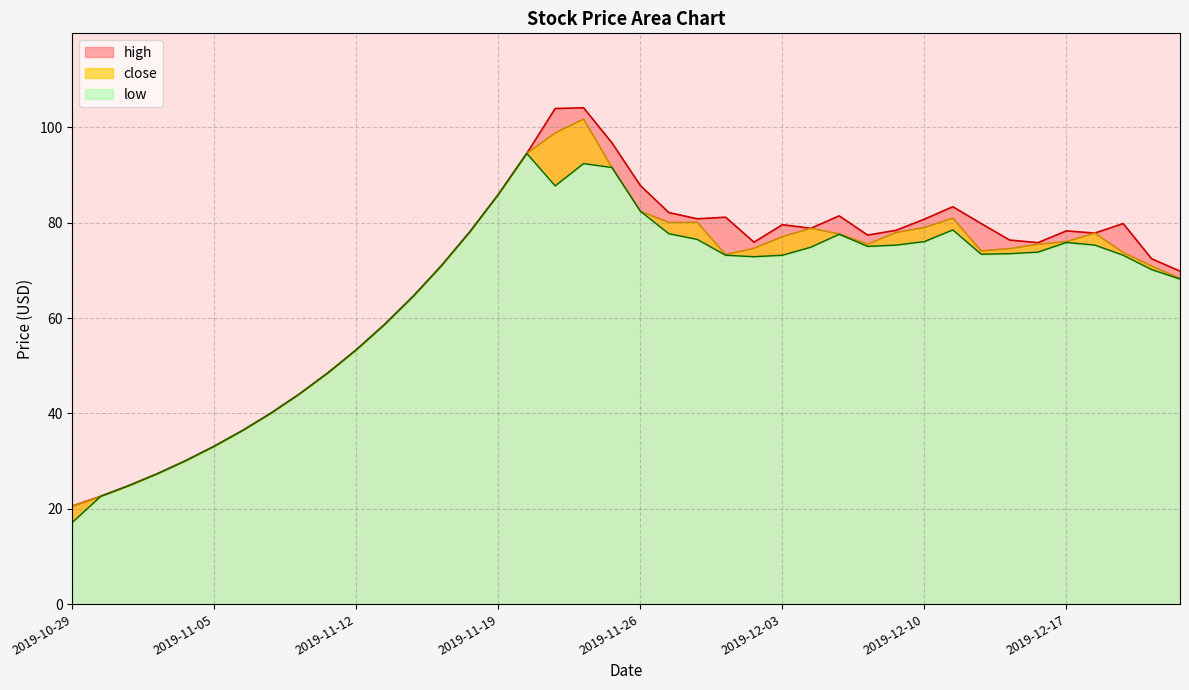

How many interior local valleys does the close series have?

4